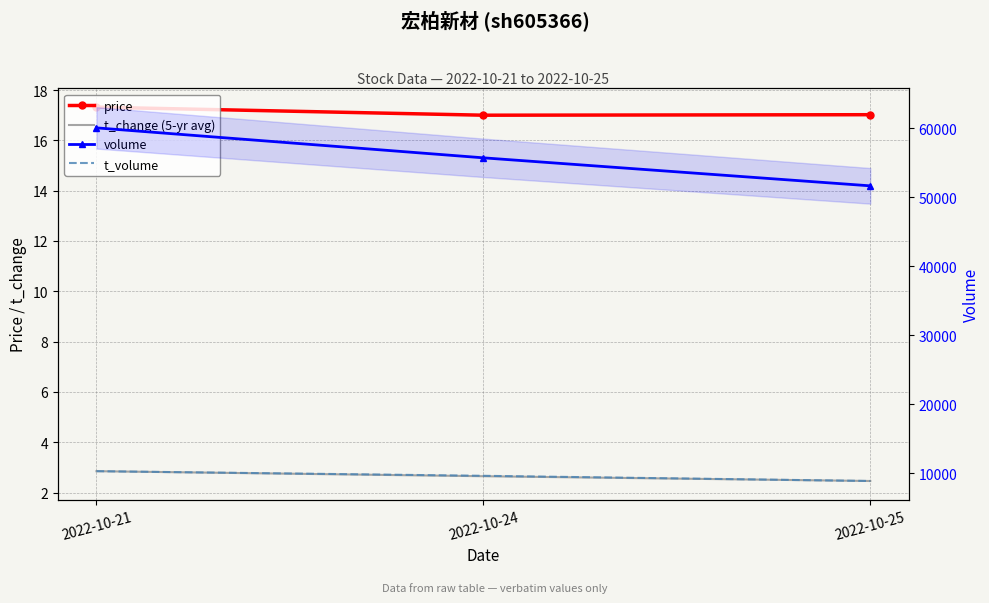

Reading right to left, list all the values displayed in this chart.

price: 17.0	17.0	17.3
t_change (5-yr avg): 2.5	2.6	2.9
volume: 51636.0	55698.0	60042.0
t_volume: 8844.0	9598.0	10269.0